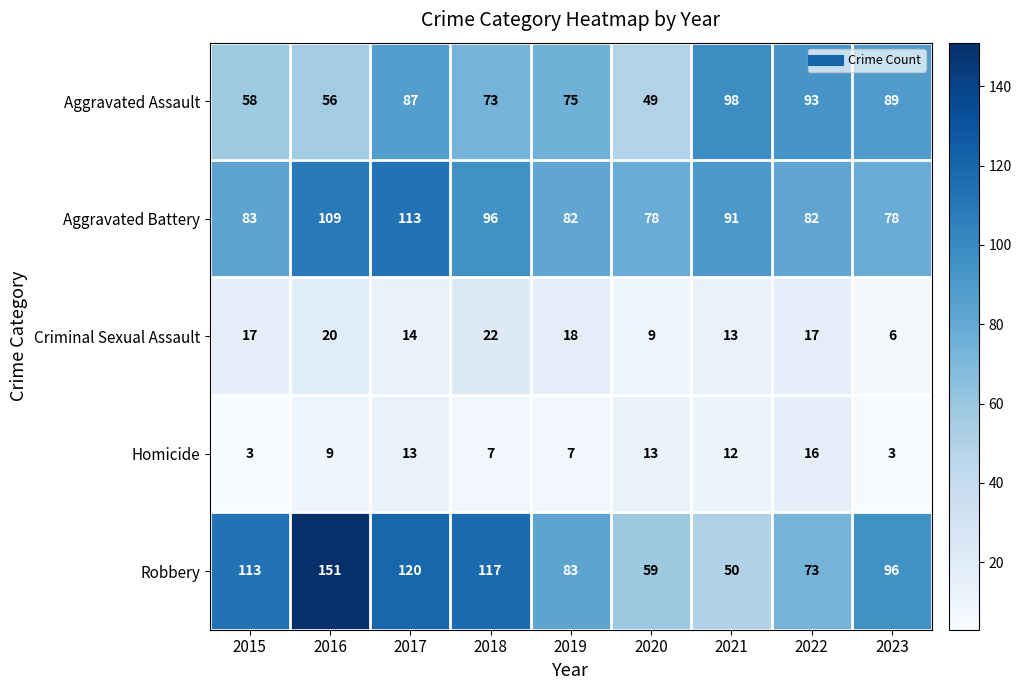

The Aggravated Battery series shows 109 at 2016. True or false?

True